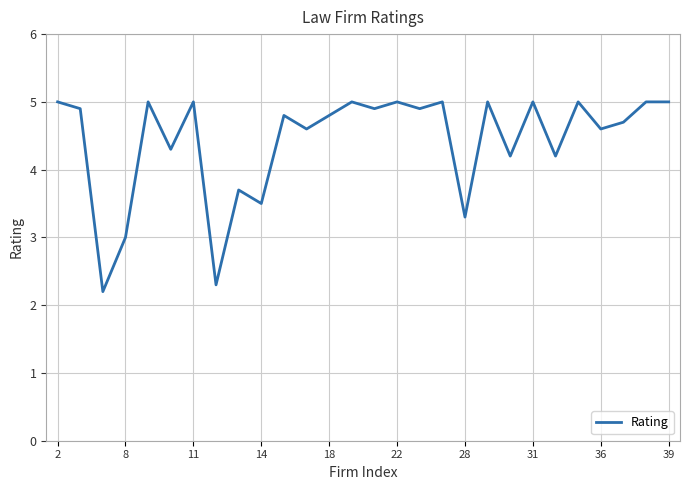

What is the maximum value shown in the chart?

5.0